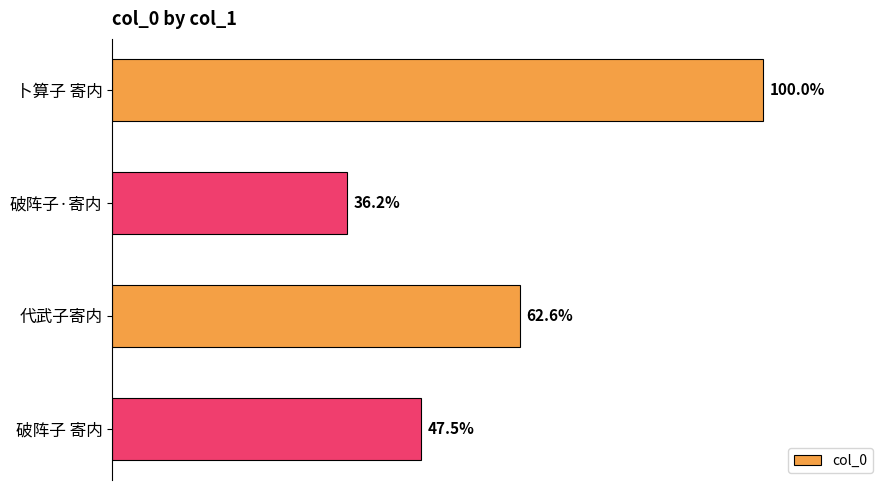

How many bars are there in total?

4